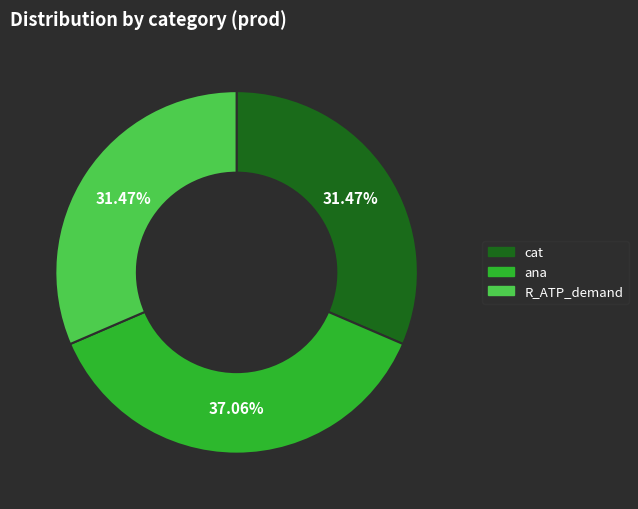

How many segments does this pie chart have?

3